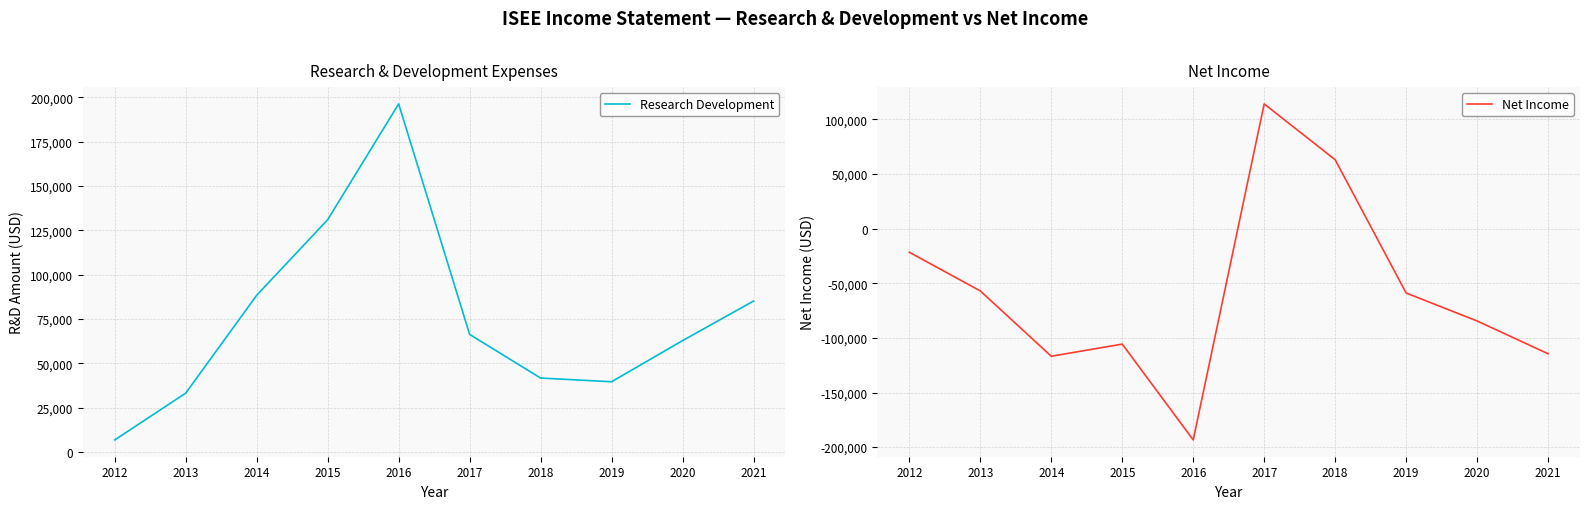

What is the highest value of the Research Development series?

196300